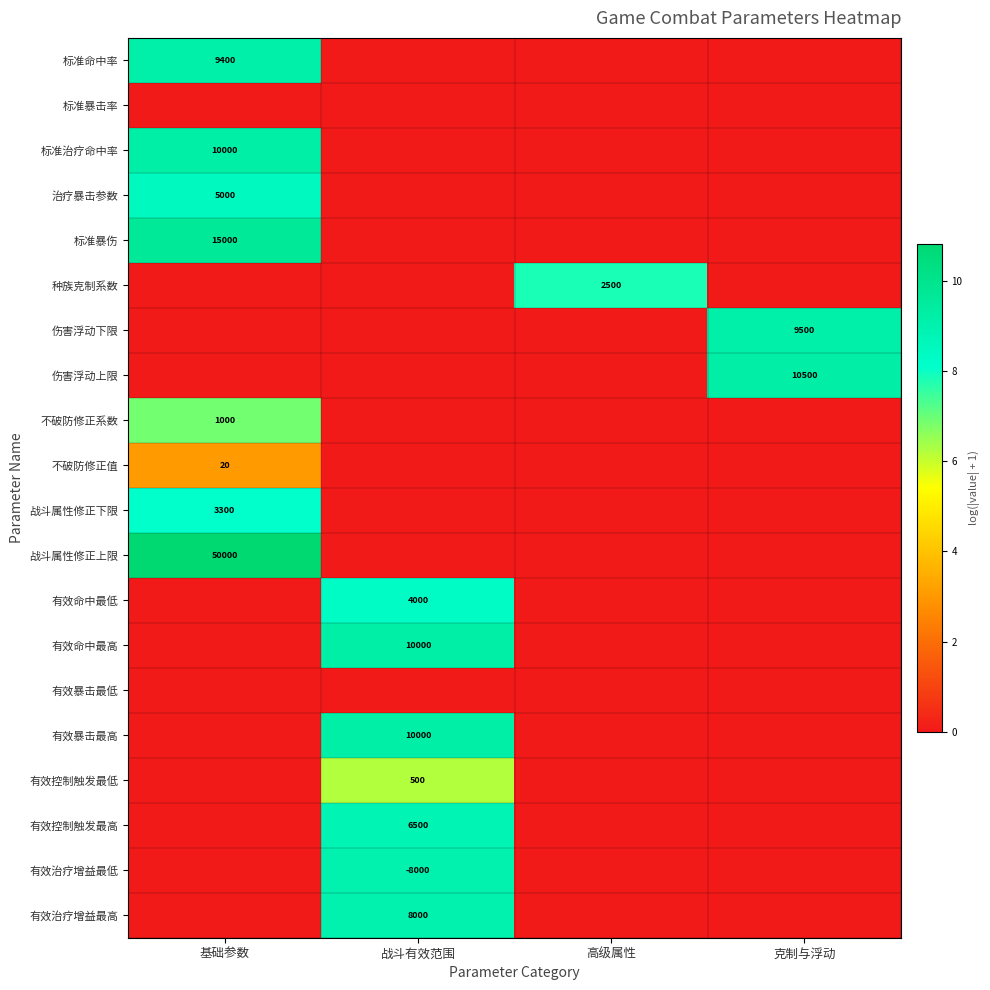

Is it true that 种族克制系数 equals 2500 at 高级属性?

True